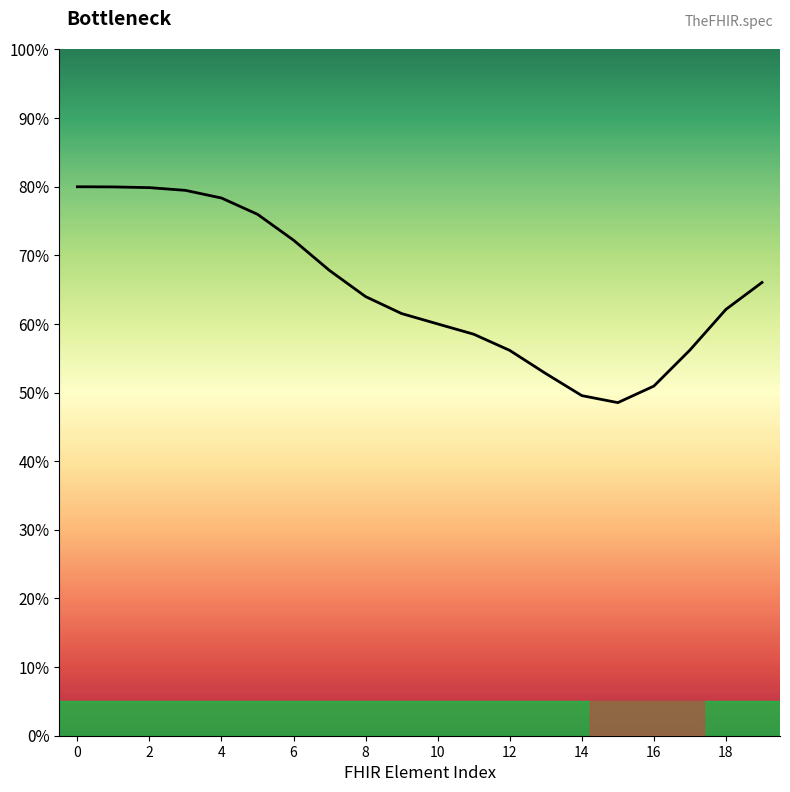

What is the average value?

65.0